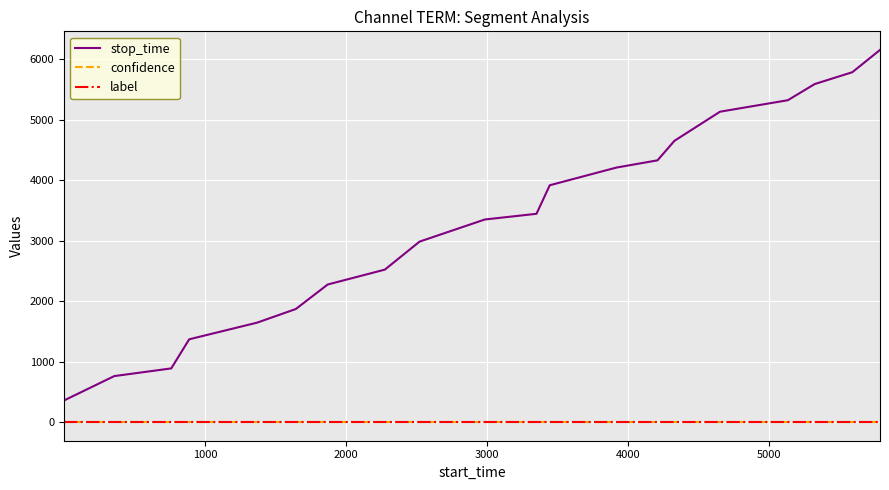

True or false: confidence and label cross at least once.

False